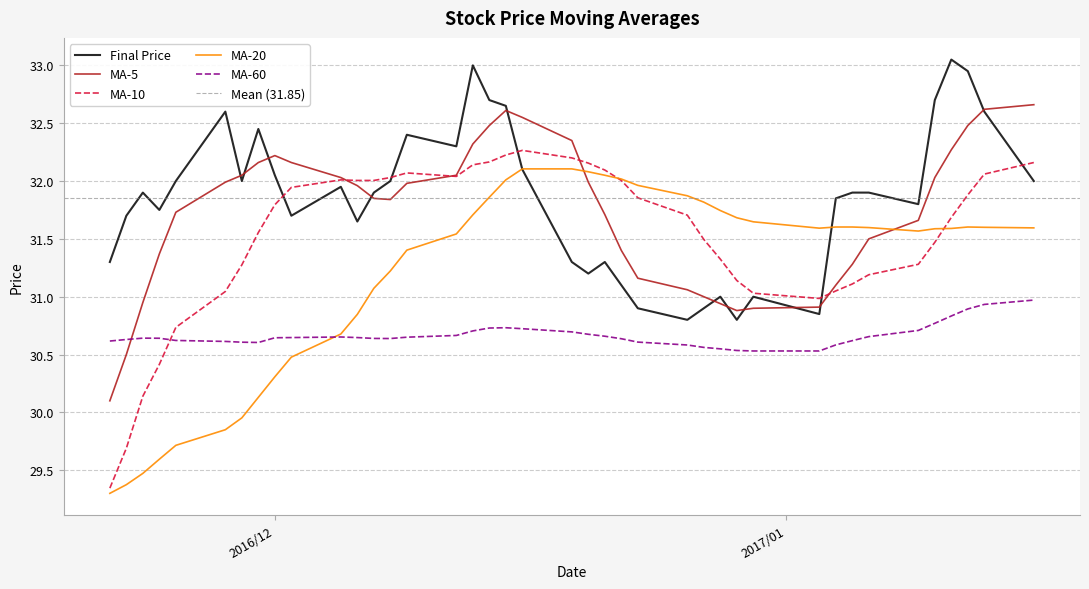

The value of avg_sixty at 29 is 52.3. True or false?

False